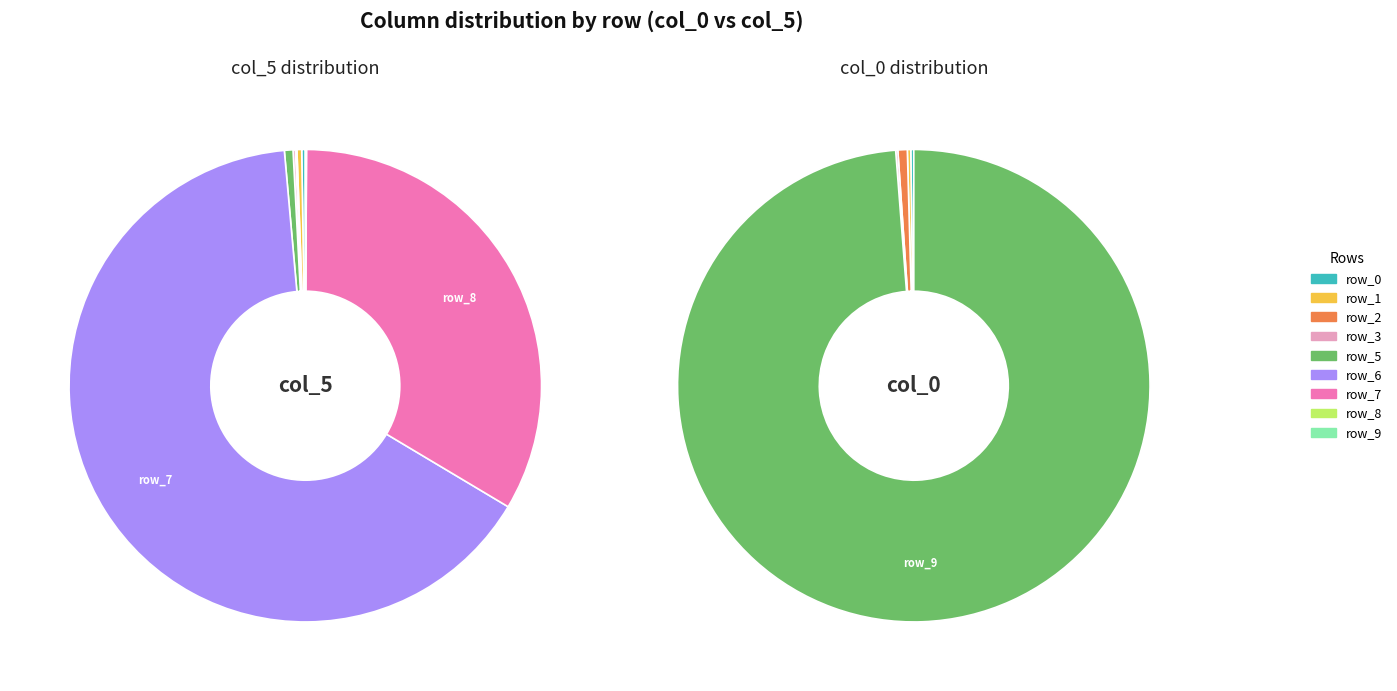

To the nearest percent, what portion does row_7 represent?

1%